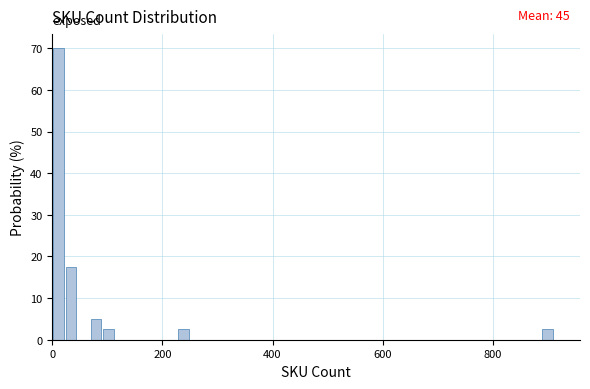

Read against the x-axis, roughly where is the centre of the tallest bar?

20